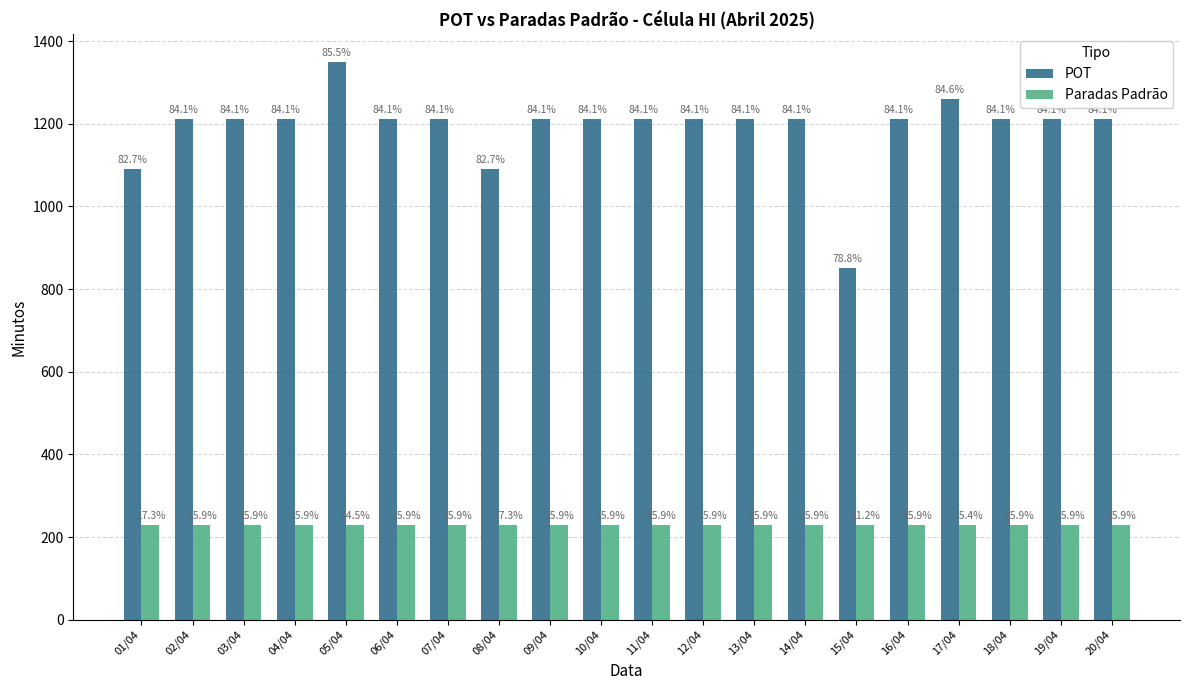

Is the value of POT at 05/04 greater than the value of Paradas Padrão at 08/04?

Yes